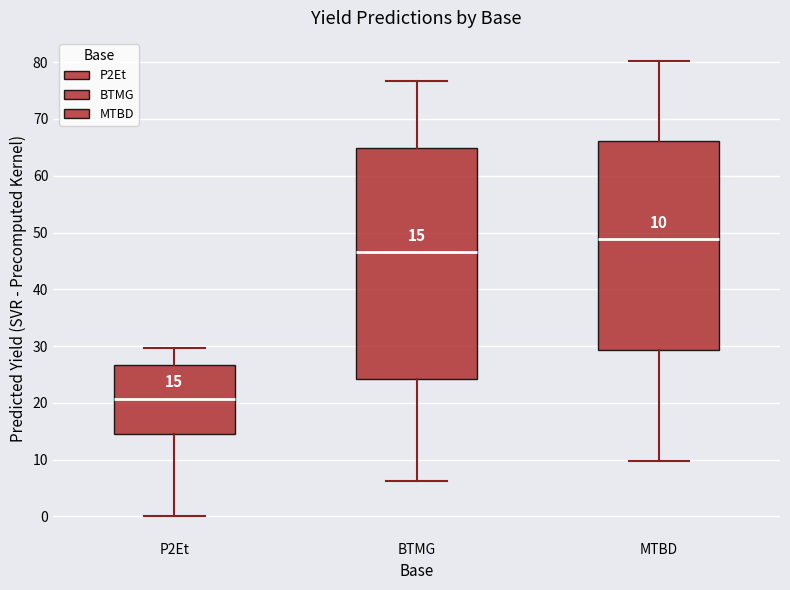

Which box is the tallest, from its lower edge to its upper edge?

BTMG